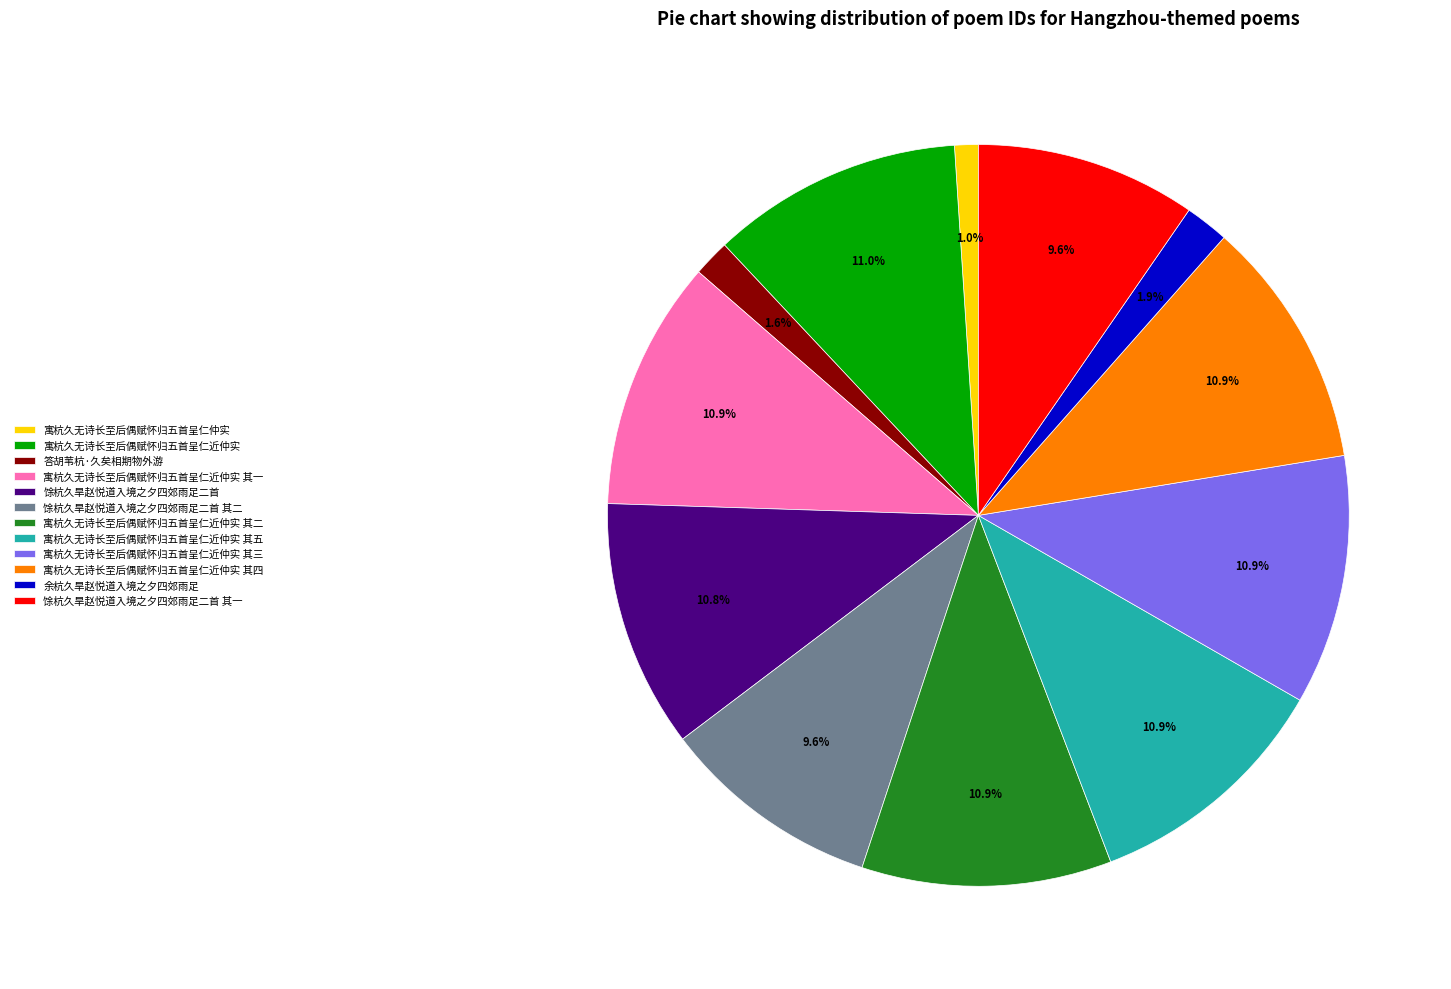

Is 寓杭久无诗长至后偶赋怀归五首呈仁近仲实 the majority of the pie?

No